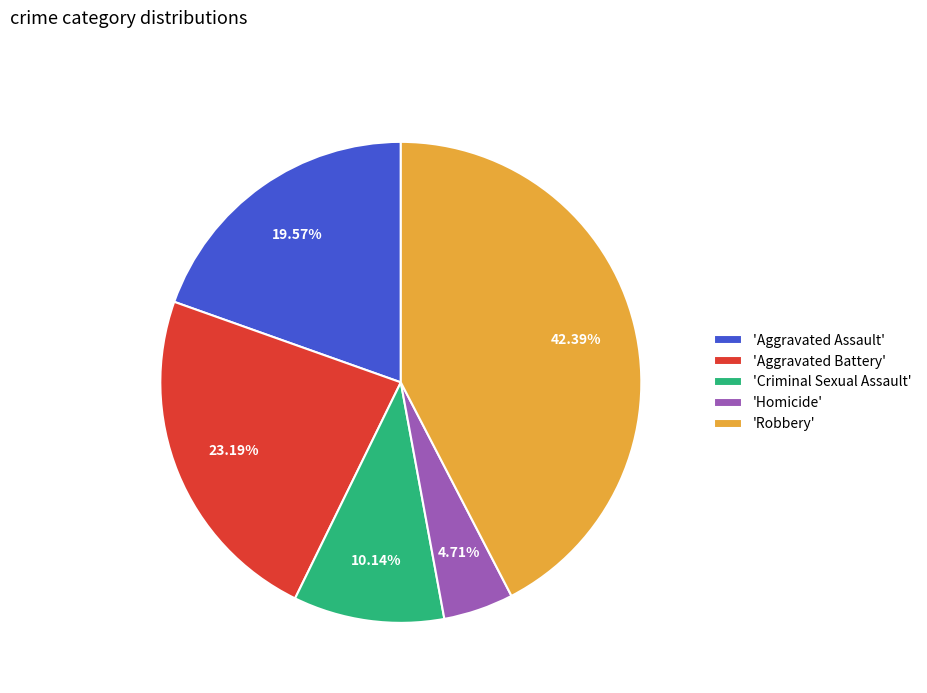

What is the ratio of the value at 'Aggravated Battery' to the value at 'Homicide'?

4.9